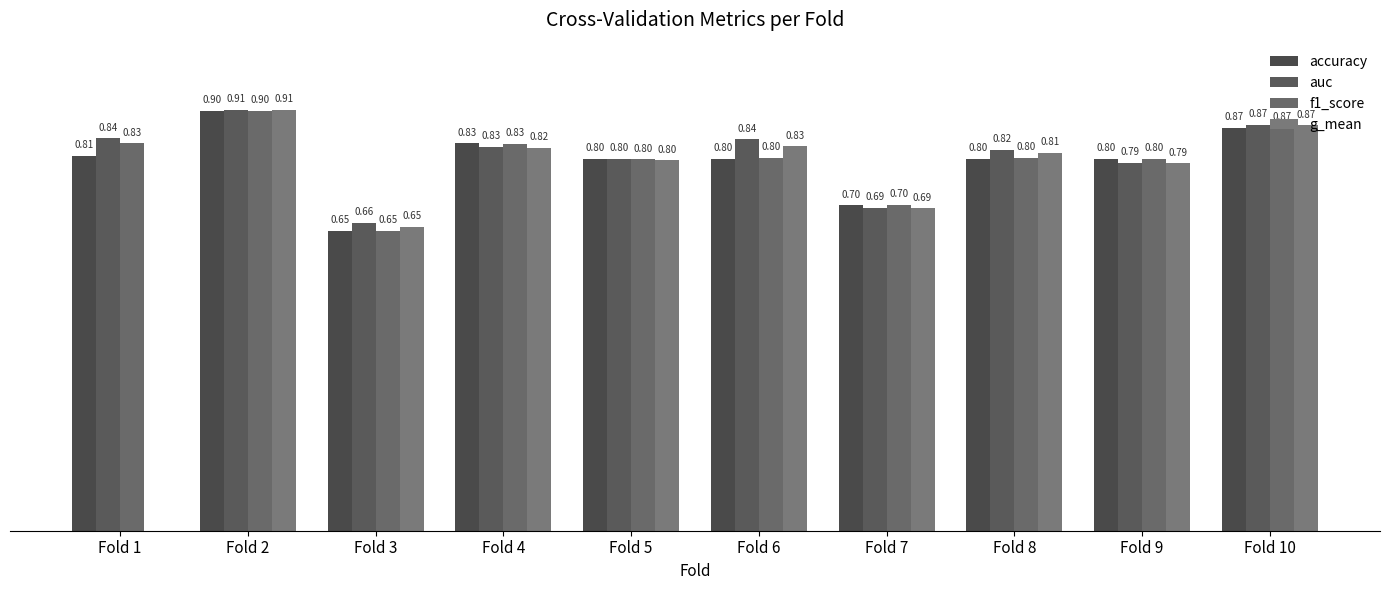

True or false: f1_score has a value of 0.4 at Fold 8.

False